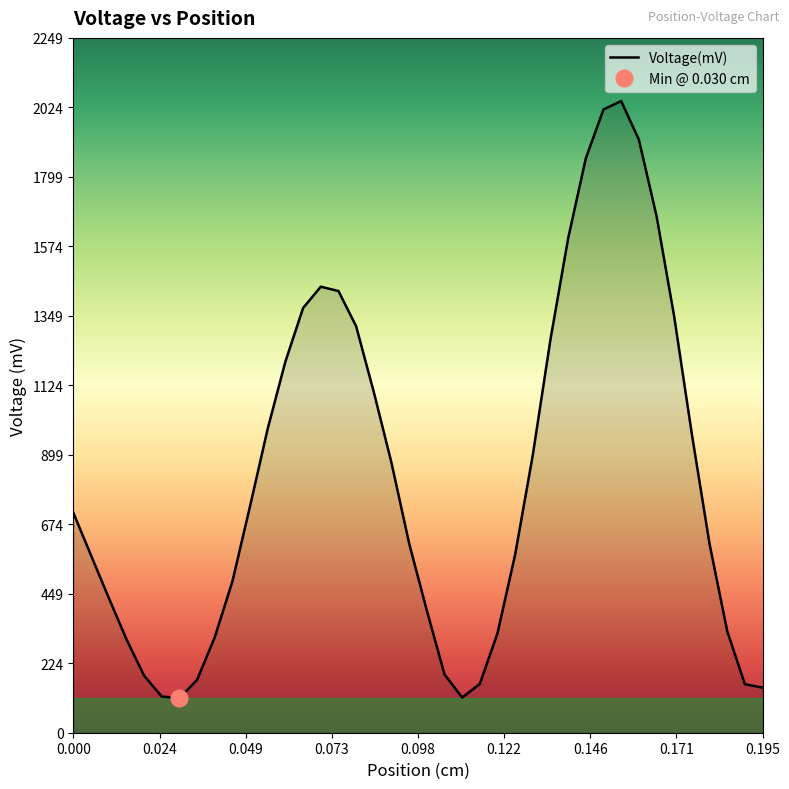

Between 0.14 and 0.08, which is larger?

0.14